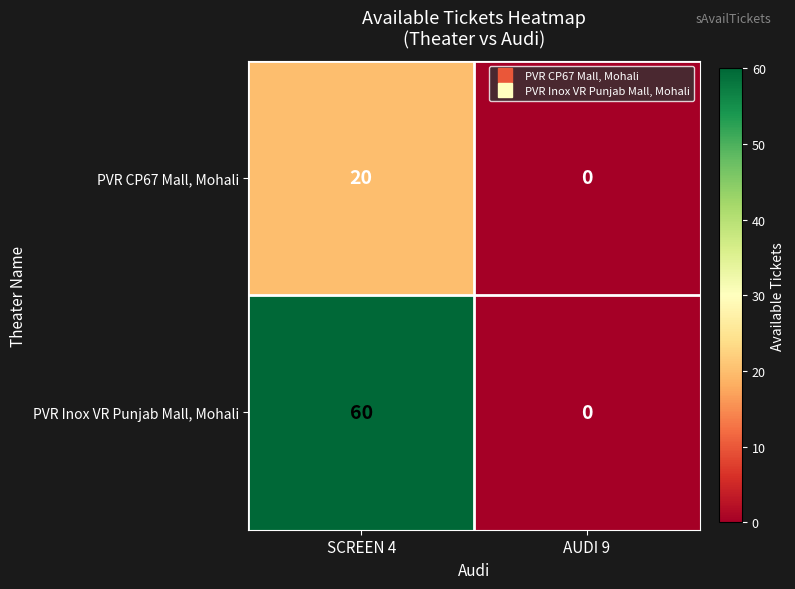

At how many categories does at least one series exceed 36?

1